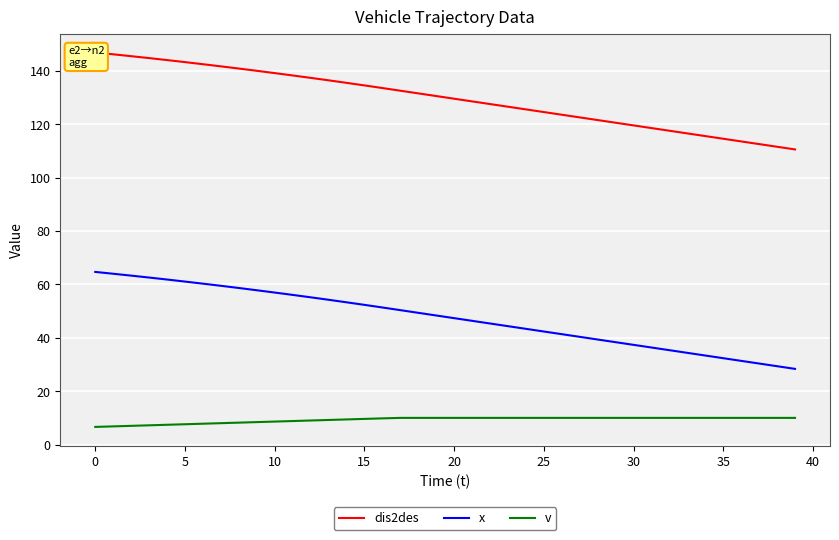

What is the maximum value for dis2des?

146.9